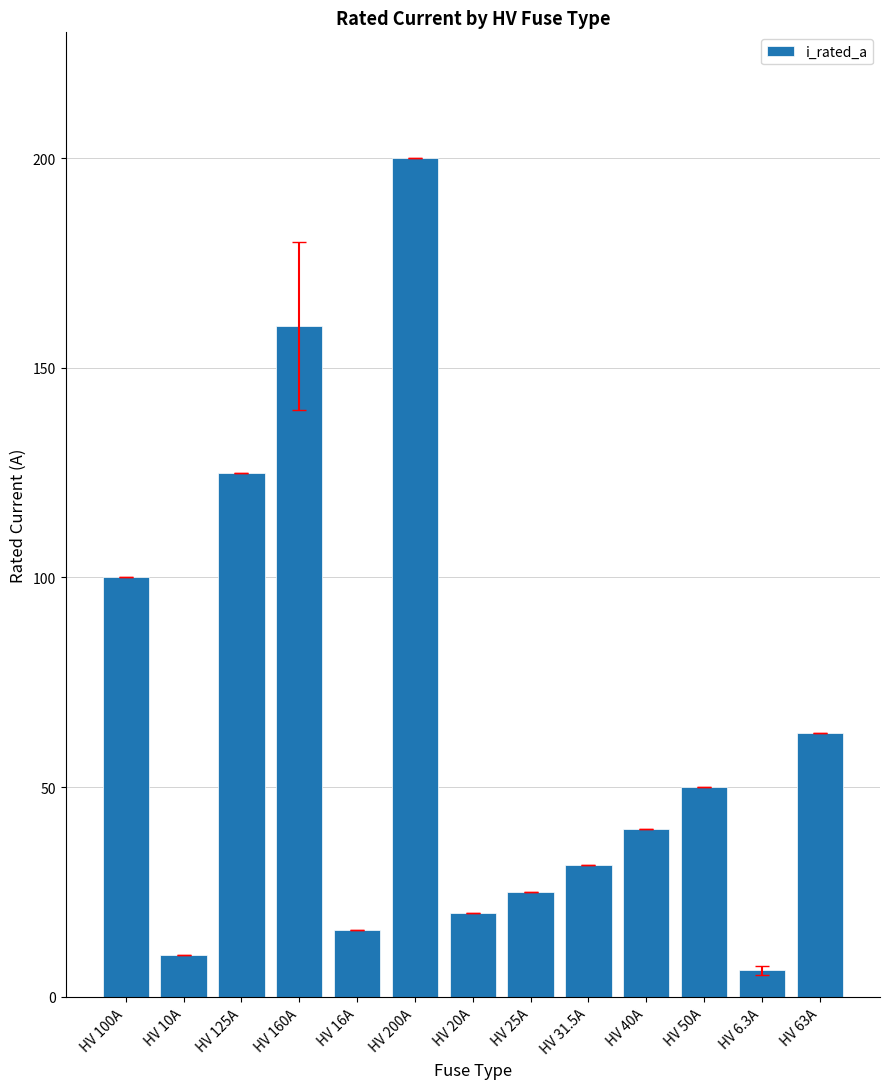

Which label corresponds to the smallest value in the chart?

HV 6.3A